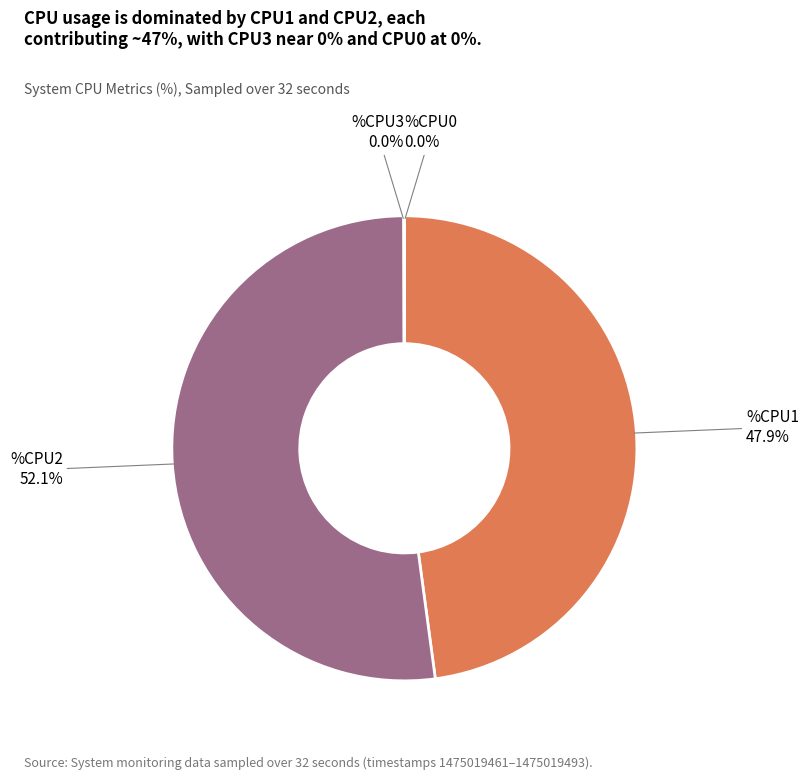

Is there a majority slice in this chart?

Yes